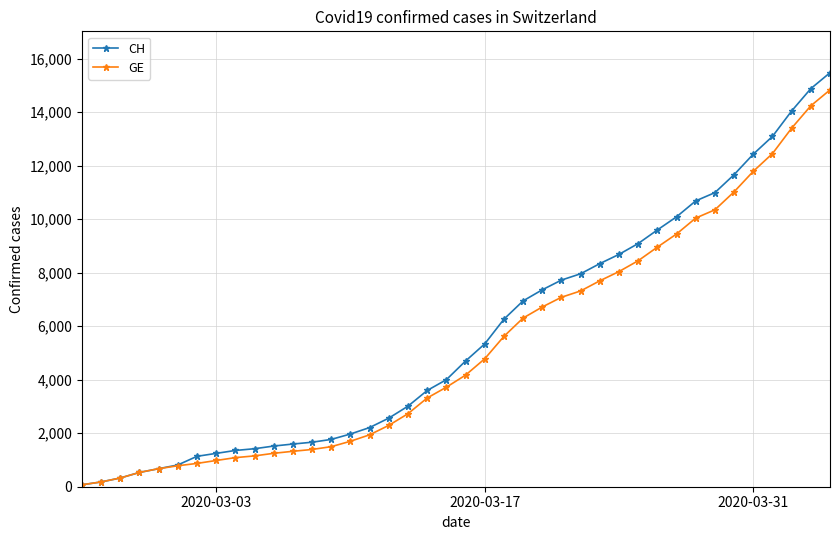

What is the maximum value shown in the chart?

15470